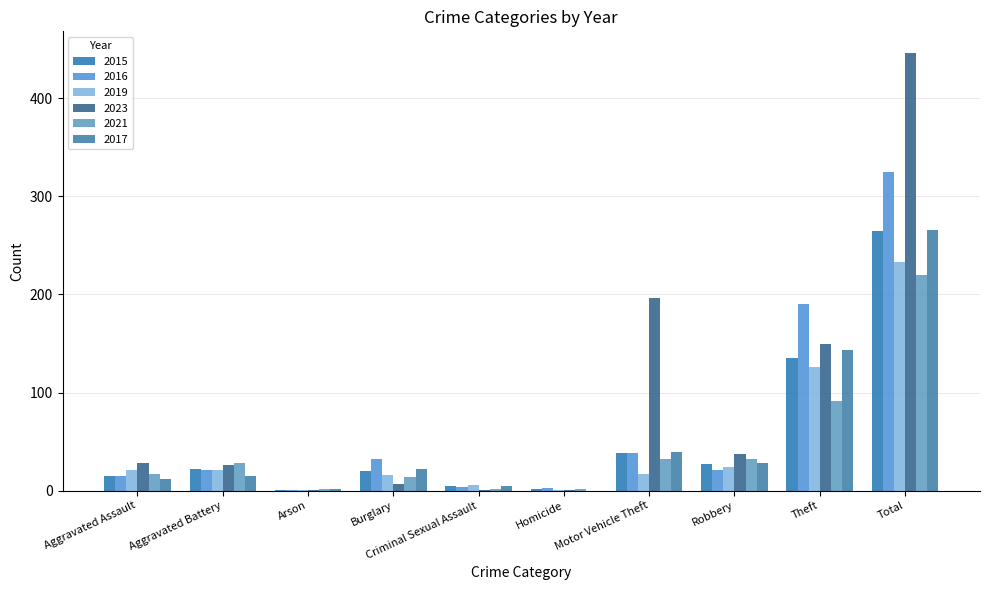

The value of 2019 at Criminal Sexual Assault is 9. True or false?

False